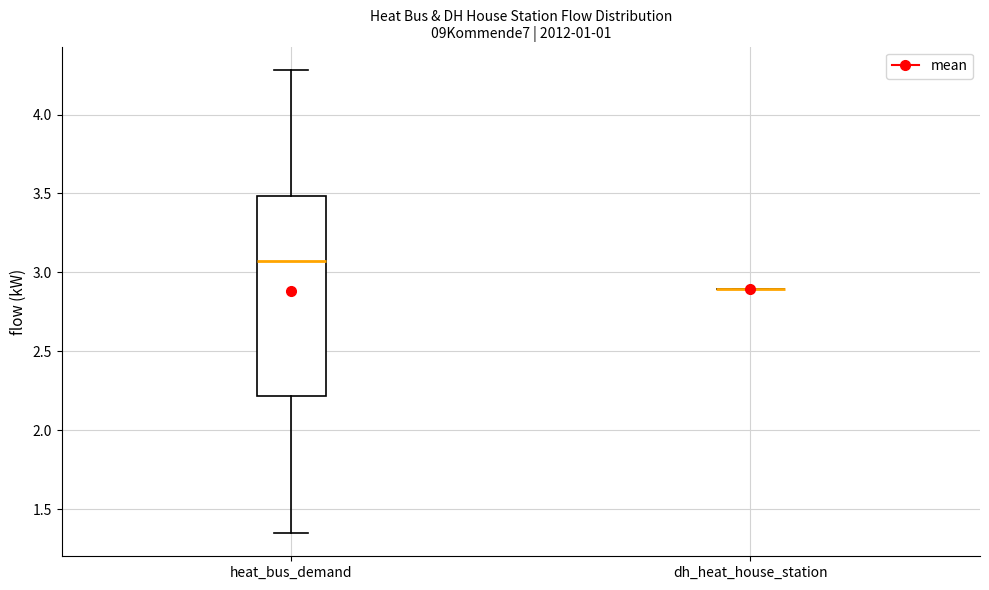

Comparing the boxes themselves (not the whiskers), which one is the tallest?

heat_bus_demand